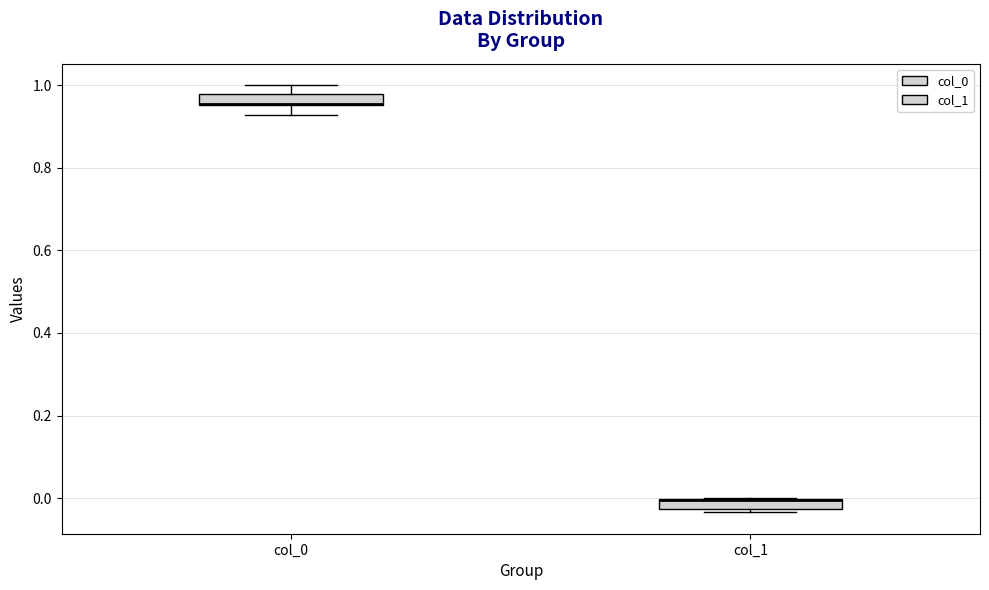

Where is the lower edge of the box for col_1 on the y-axis? The values are not printed on the chart, so give them approximately, as read against the axis.

-0.02